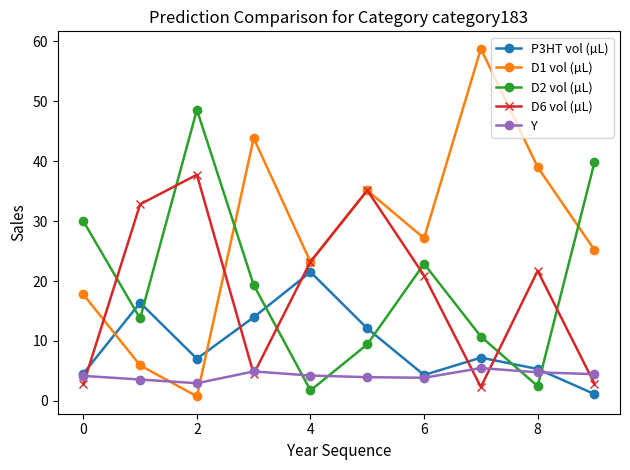

Which series has the largest total across all categories?

D1 vol (µL)